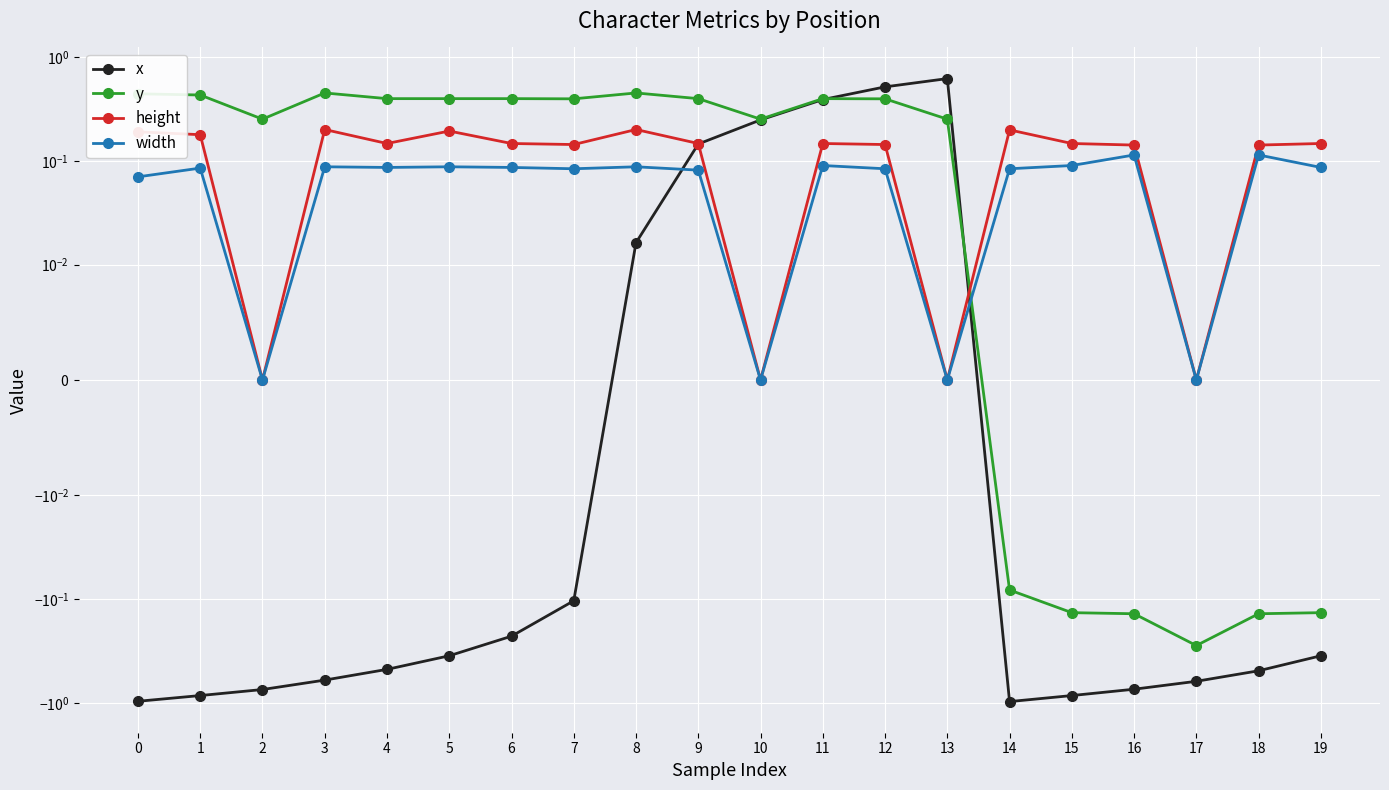

In x, how many points are higher than both neighbors (excluding endpoints)?

1